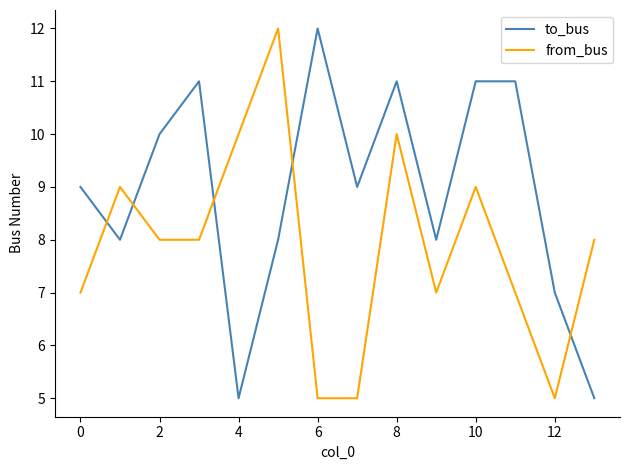

What is the maximum value shown in the chart?

12